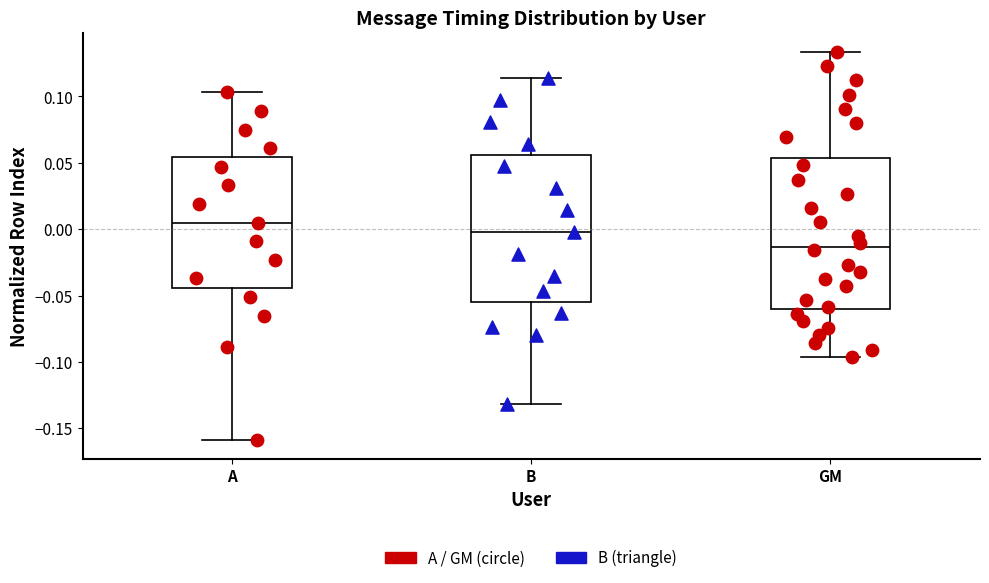

Reading left to right, transcribe this box plot: for each box, give where its median line is, the range the box spans, and where its two whiskers end, as read against the y-axis. The values are not printed on the chart, so give them approximately, as read against the axis.

A: median 0.005, box -0.045 to 0.055, whiskers -0.160 to 0.105
B: median 0.000, box -0.055 to 0.055, whiskers -0.130 to 0.115
GM: median -0.015, box -0.060 to 0.055, whiskers -0.095 to 0.135